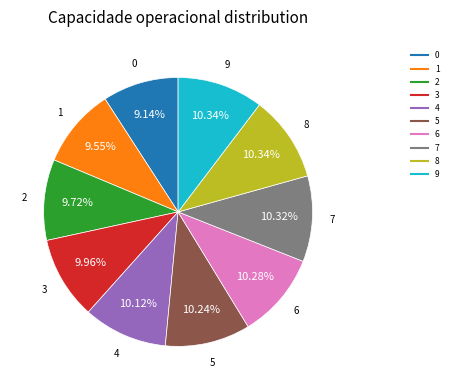

Approximately how many times larger is the value at 1 compared to 4?

0.9